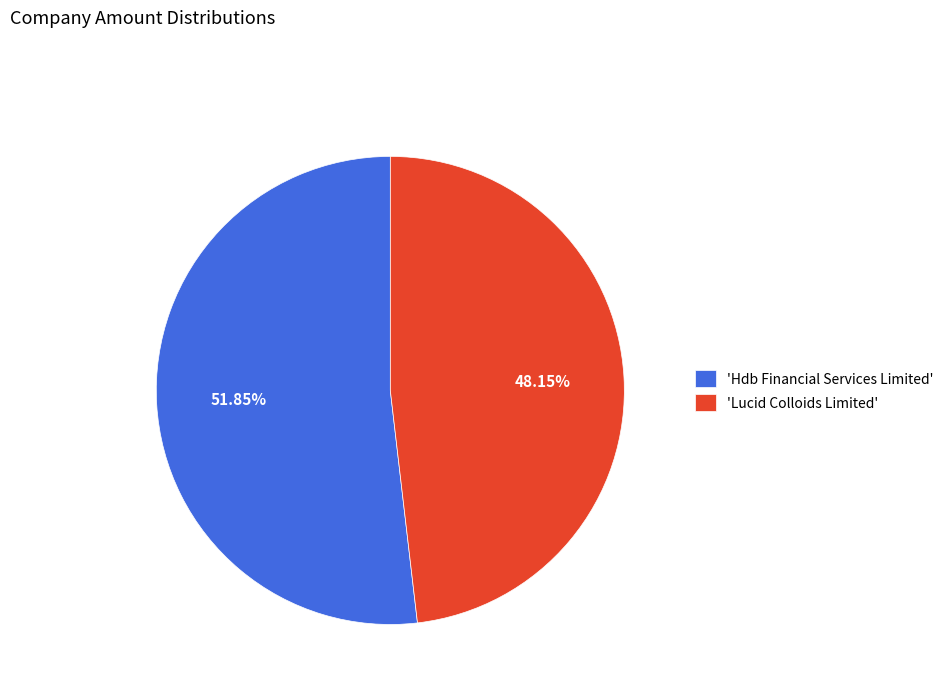

What is the smallest slice in the pie chart?

'Lucid Colloids Limited'